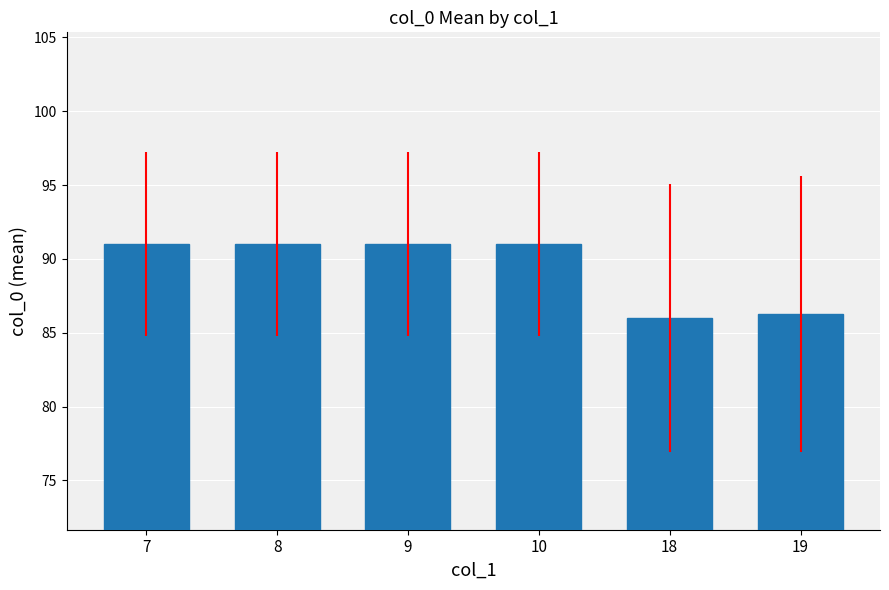

At which label is the value closest to 88?

19